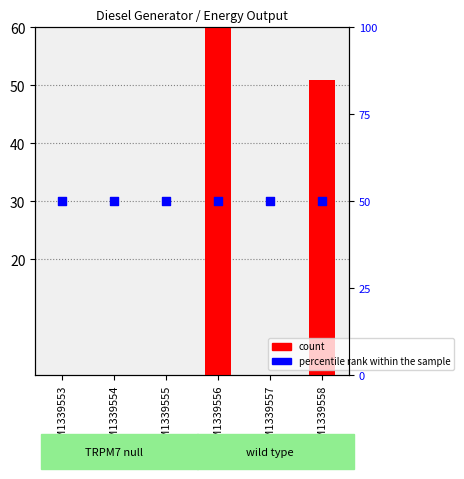

What are all the series names shown in the legend?

count, percentile rank within the sample